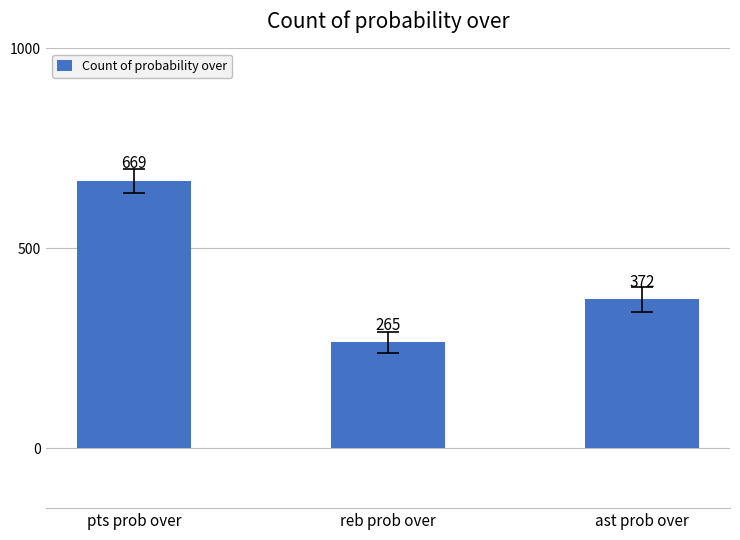

Which has a higher value, pts prob over or ast prob over?

pts prob over